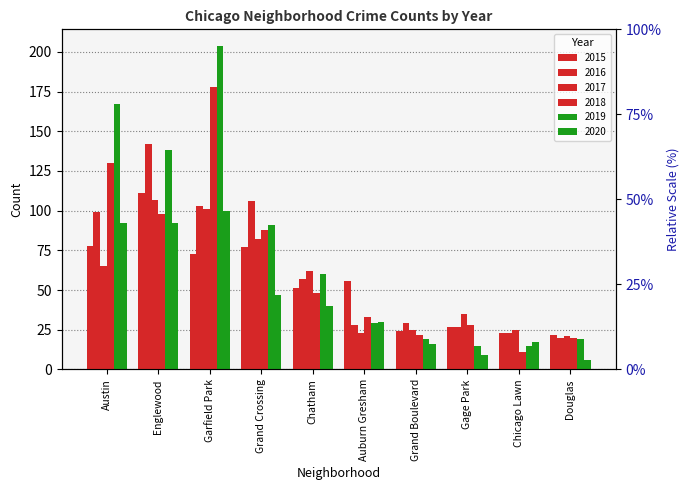

How many data points in 2019 are above 60?

4